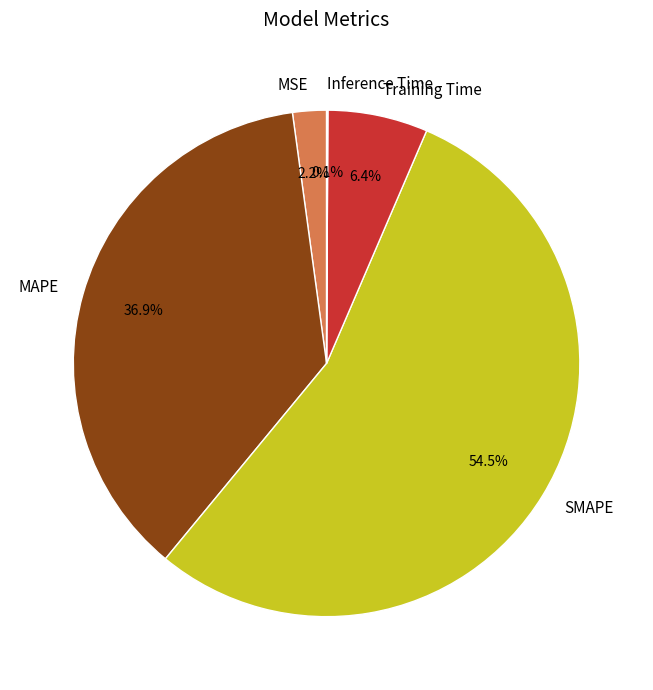

Which slice is the largest?

SMAPE